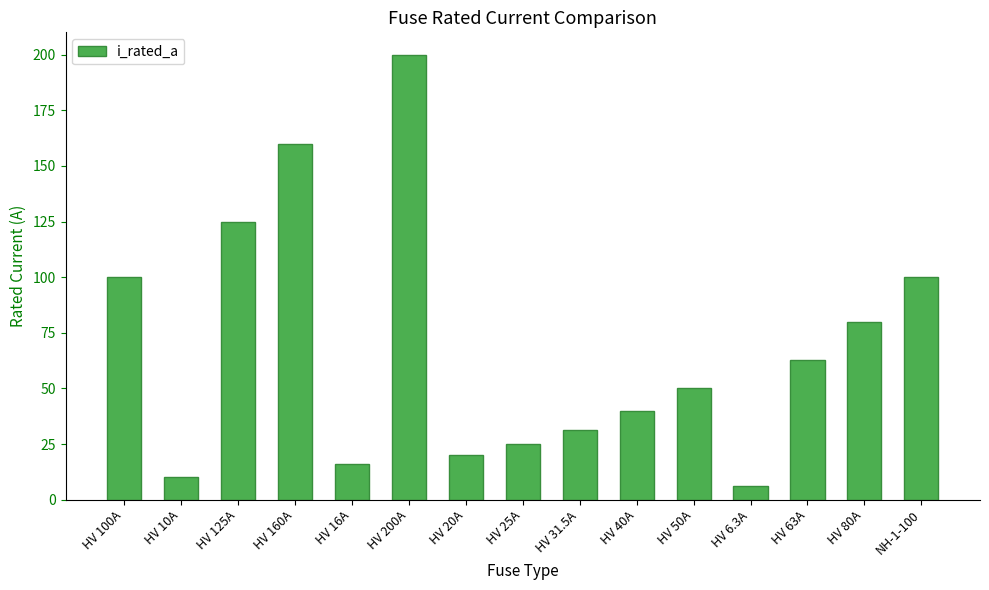

What is the label of the 15th bar from the left?

NH-1-100